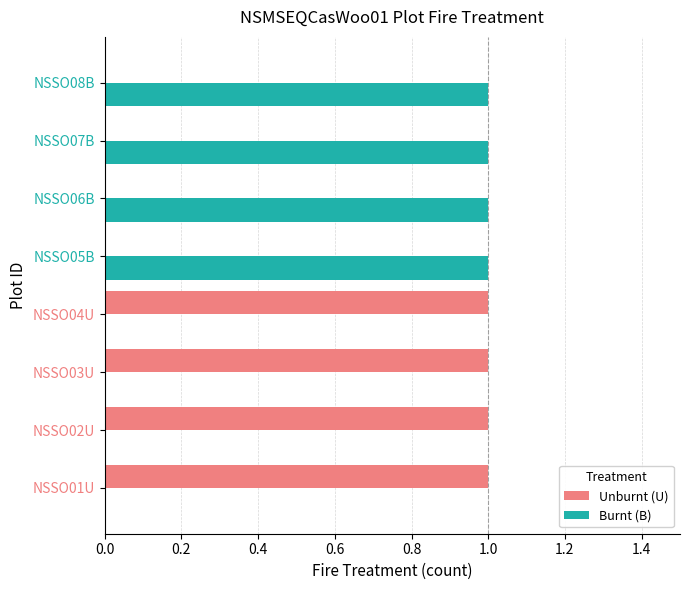

Is it true that Burnt (B) equals 0 at NSSO03U?

True